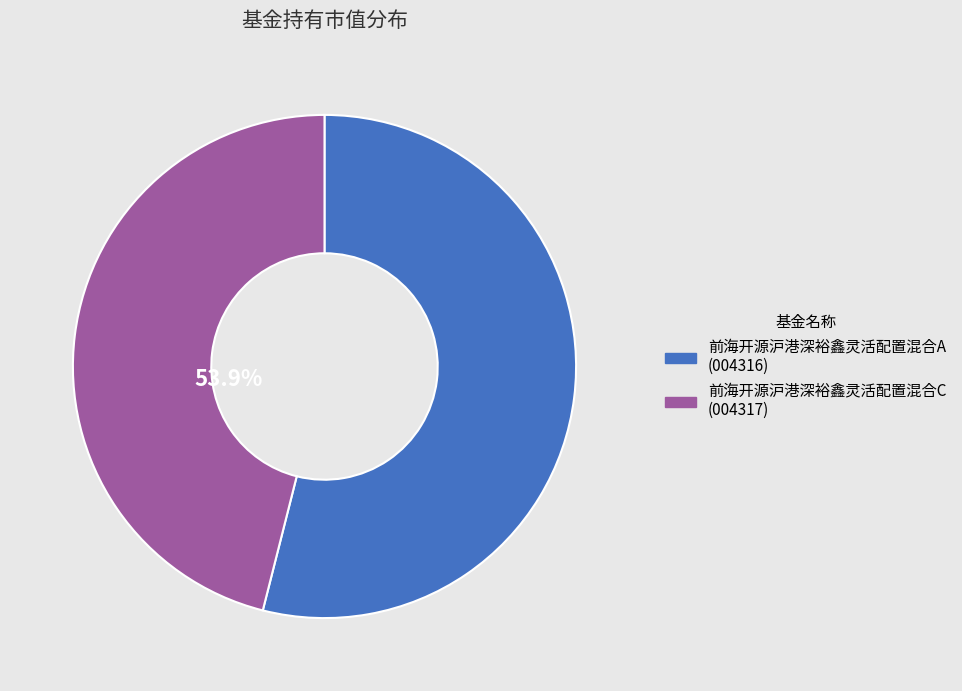

Which slice is the largest?

前海开源沪港深裕鑫灵活配置混合A